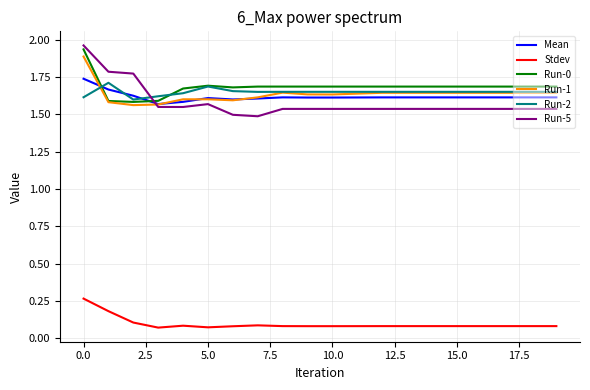

After their last crossing, which series has the higher values: Run-5 or Run-0?

Run-0